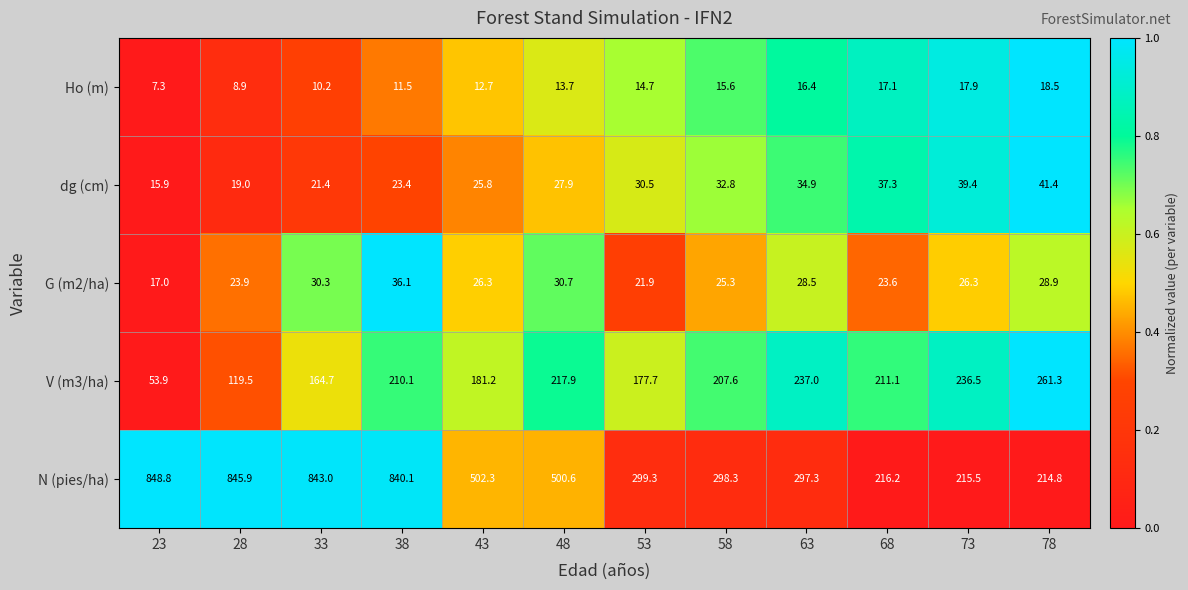

Which series changed the most between 43 and 63?

N (pies/ha)